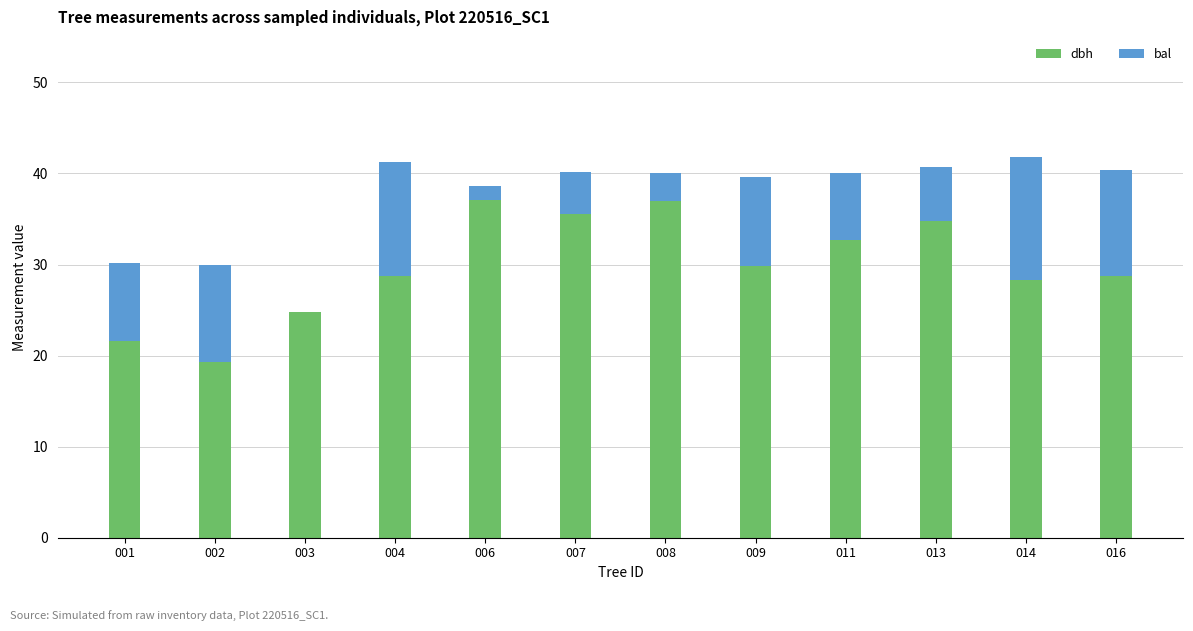

Is it true that dbh equals 24.8 at 003?

True